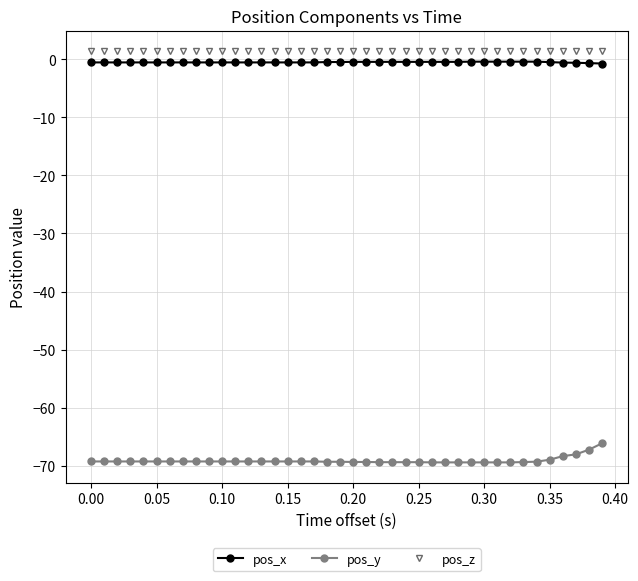

Count the number of categories in the chart.

40